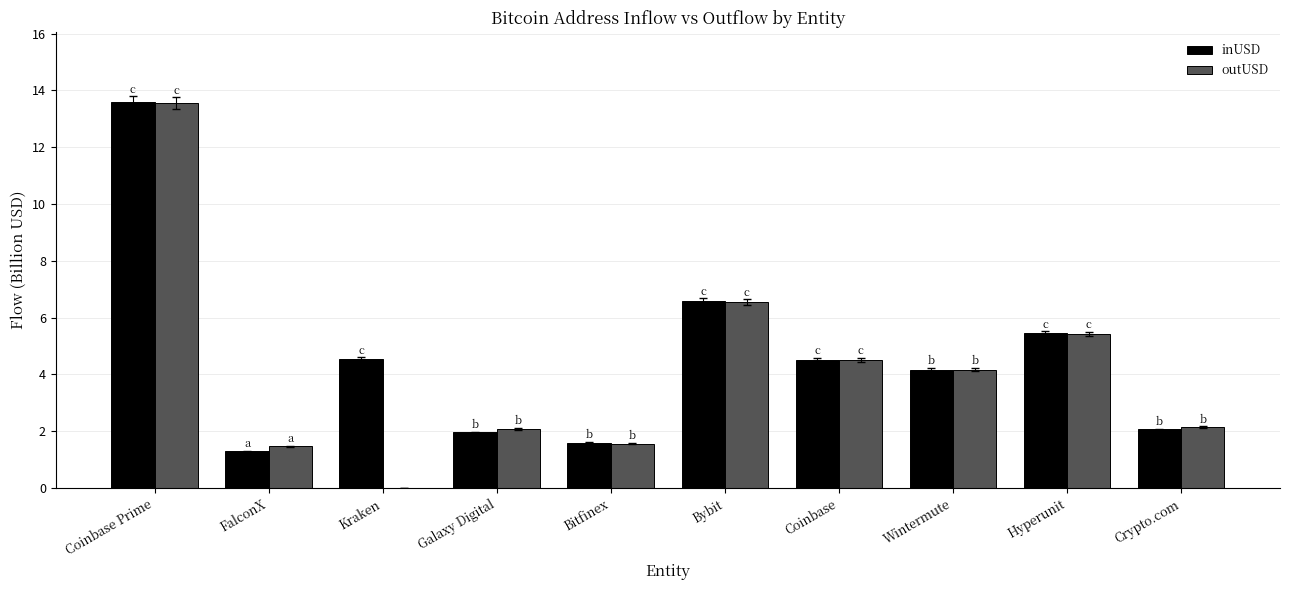

Which label corresponds to the largest value in the chart?

Coinbase Prime